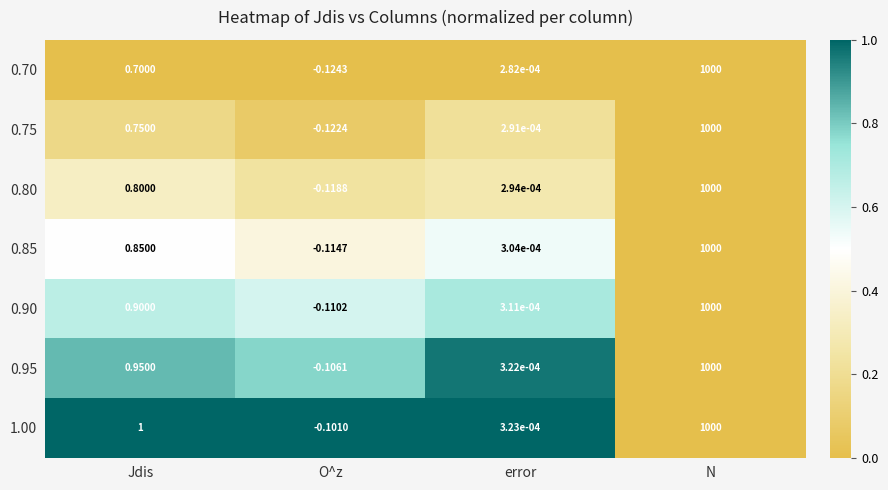

How many data points in 0.95 are less than 0?

1